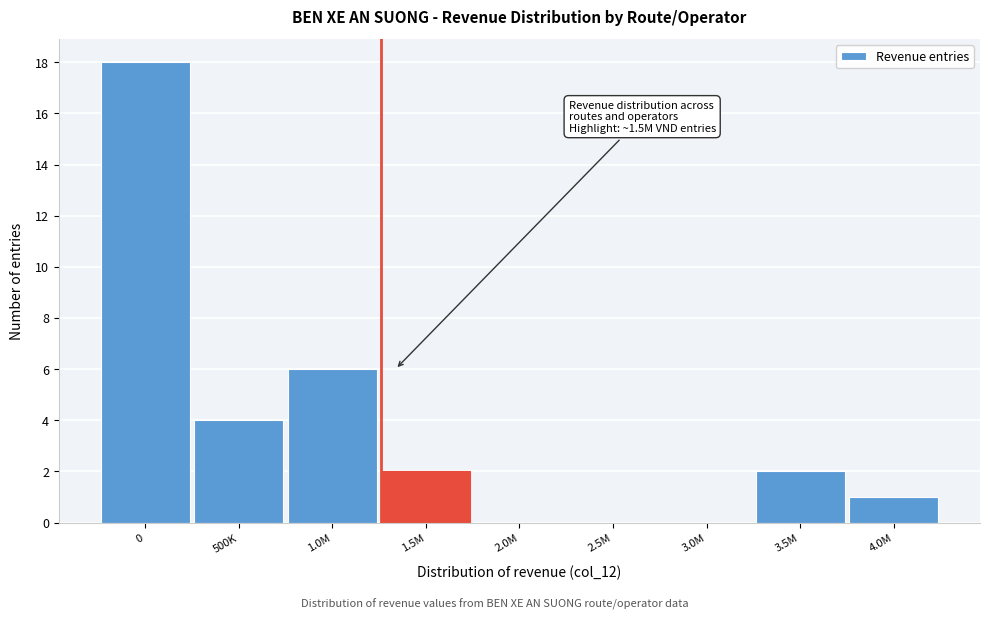

Reading left to right, extract all data points from this chart.

0=18	500K=4	1.0M=6	1.5M=2	2.0M=0	2.5M=0	3.0M=0	3.5M=2	4.0M=1